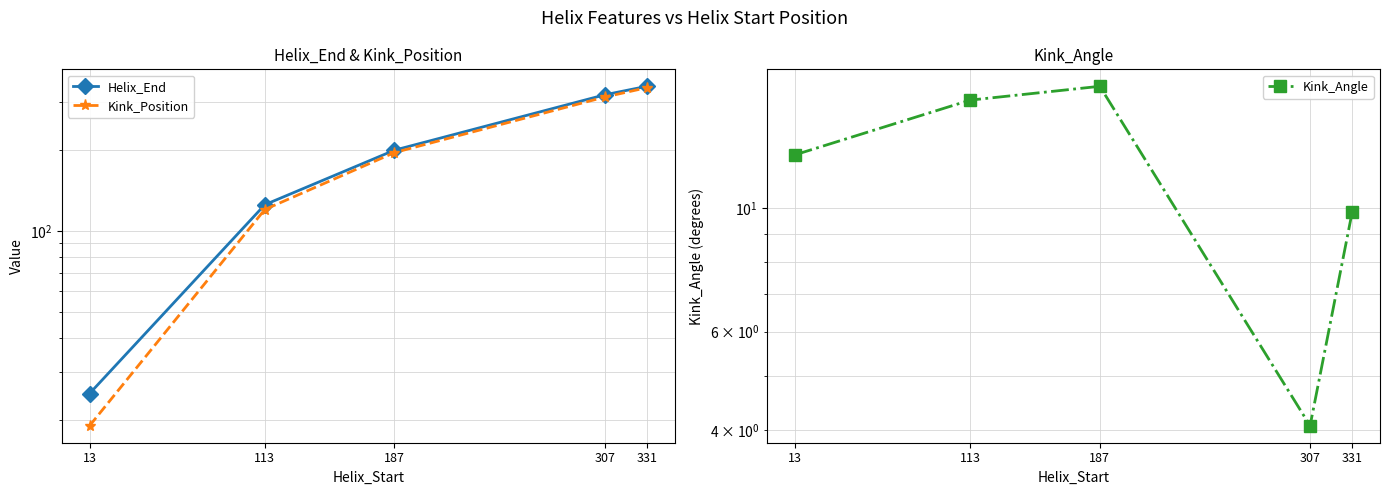

What is the total value across all series at 331?

691.8